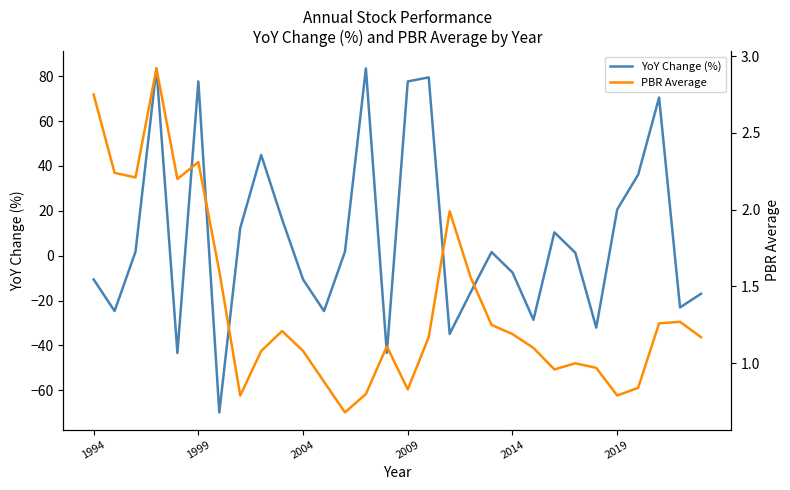

What is the highest value of the PBR Average series?

2.9